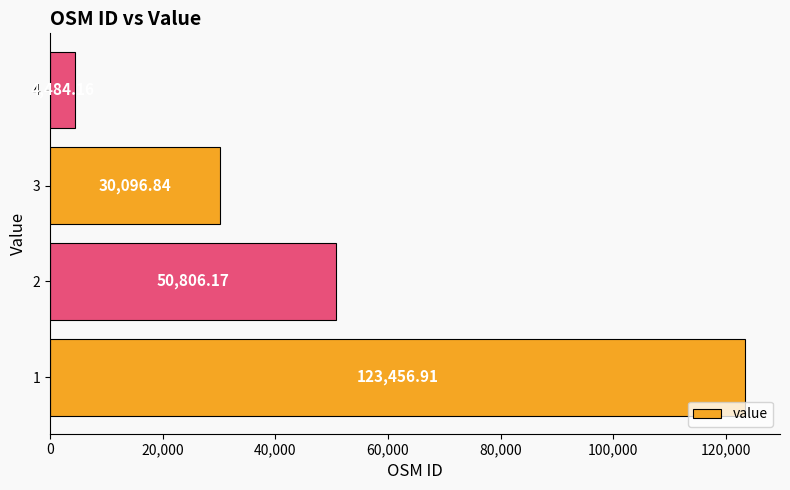

What is the sum of all values?

208844.1